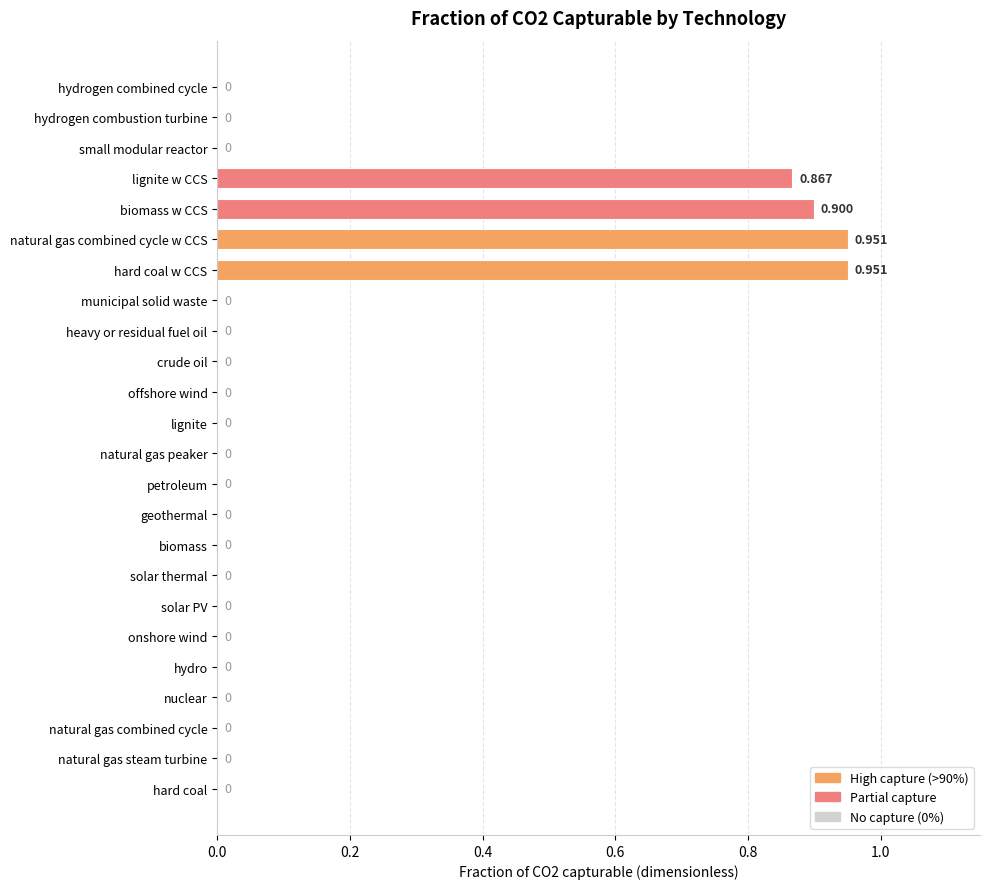

Between natural gas peaker and biomass w CCS, which is larger?

biomass w CCS